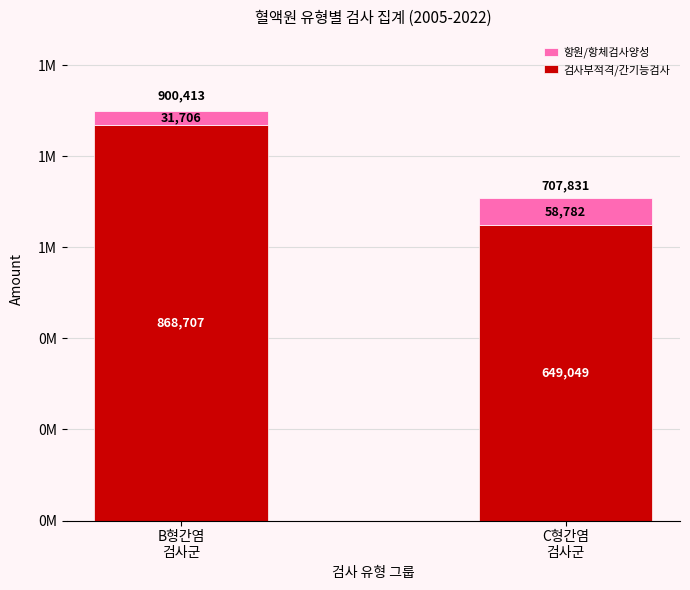

The value of 항원검사양성 / 항체검사양성 at B형간염
검사군 is 21871. True or false?

False